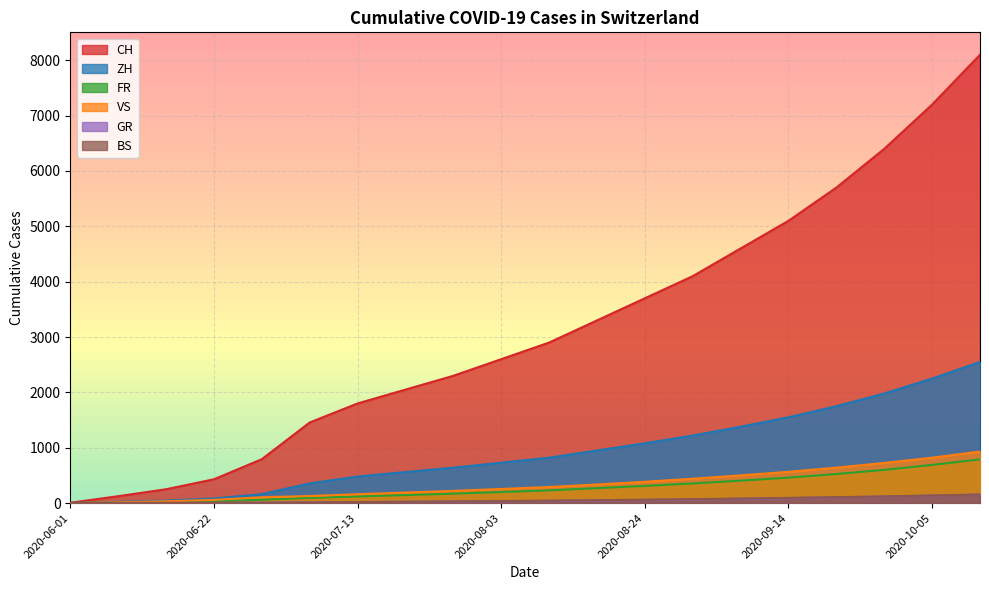

Where is ZH nearest to the value 1275?

2020-08-31